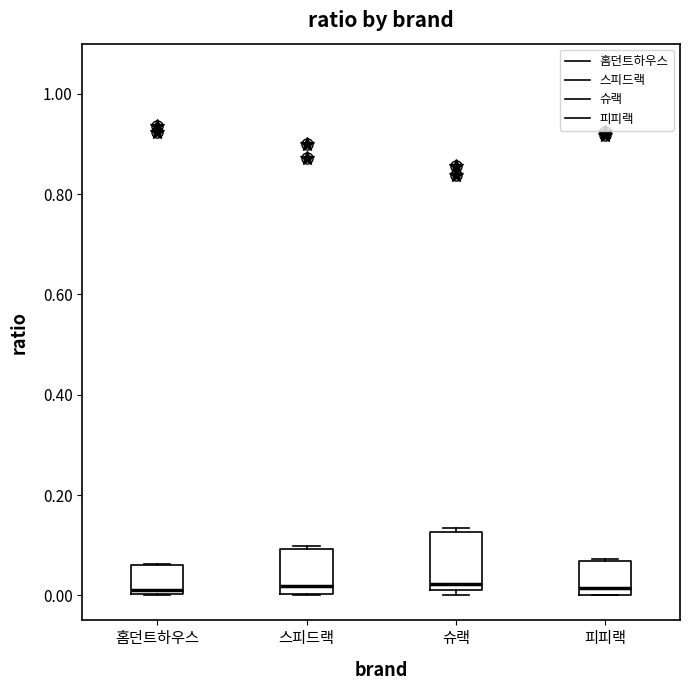

Reading left to right, transcribe this box plot: for each box, give where its median line is, the range the box spans, and where its two whiskers end, as read against the y-axis. The values are not printed on the chart, so give them approximately, as read against the axis.

홈던트하우스: median 0.02, box 0.00 to 0.06, whiskers 0.00 to 0.06
스피드랙: median 0.02, box 0.00 to 0.10, whiskers 0.00 to 0.10 (just above the box's upper edge)
슈랙: median 0.02 (just above the box's lower edge), box 0.02 to 0.12, whiskers 0.00 to 0.14
피피랙: median 0.02, box 0.00 to 0.06, whiskers 0.00 to 0.08